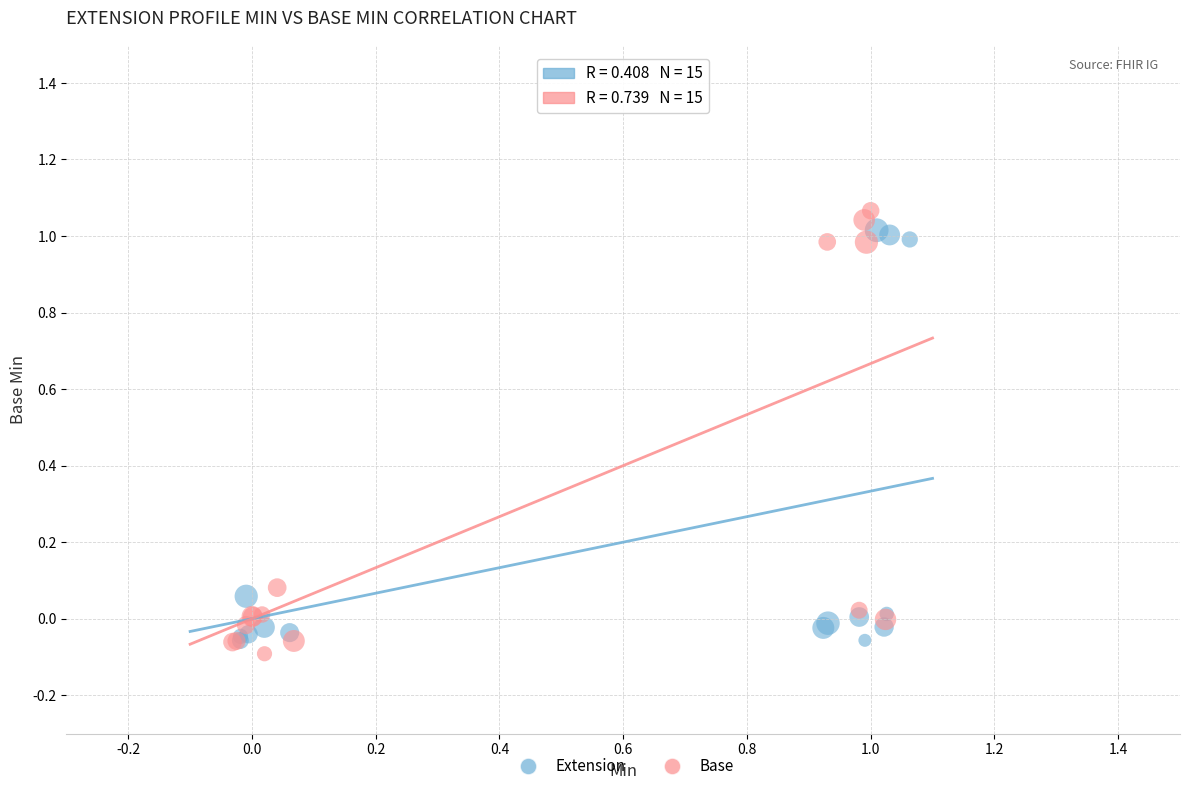

Which series has the largest Y range (max minus min)?

Base